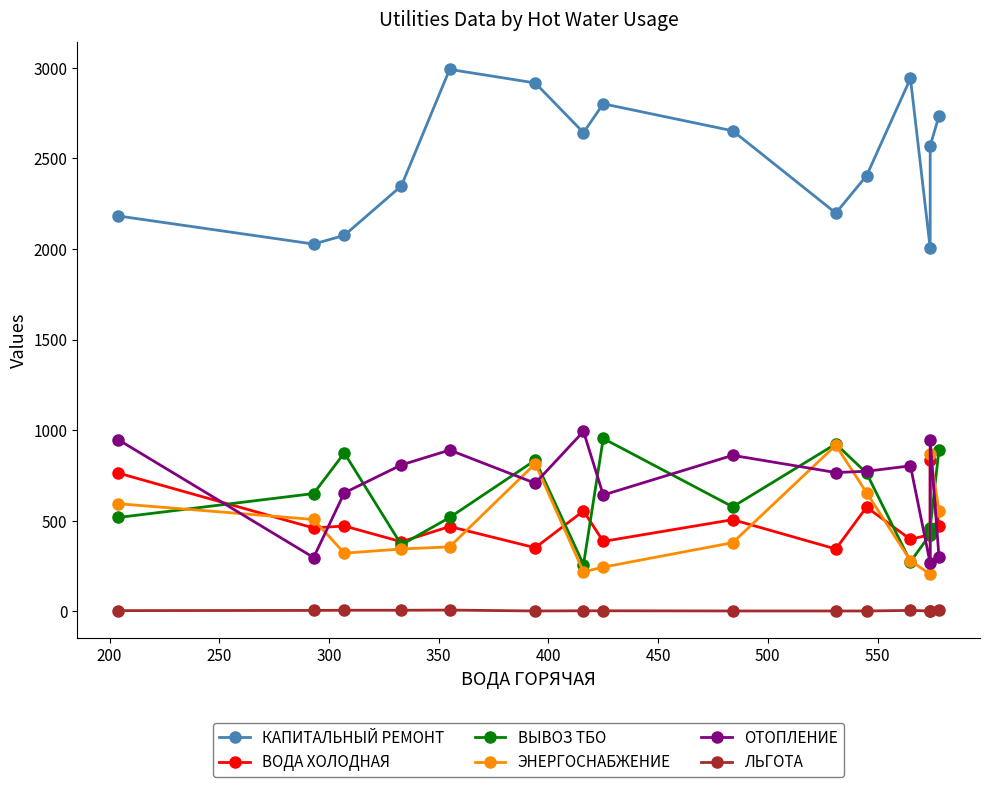

Is this an area chart (filled region under the line)?

No